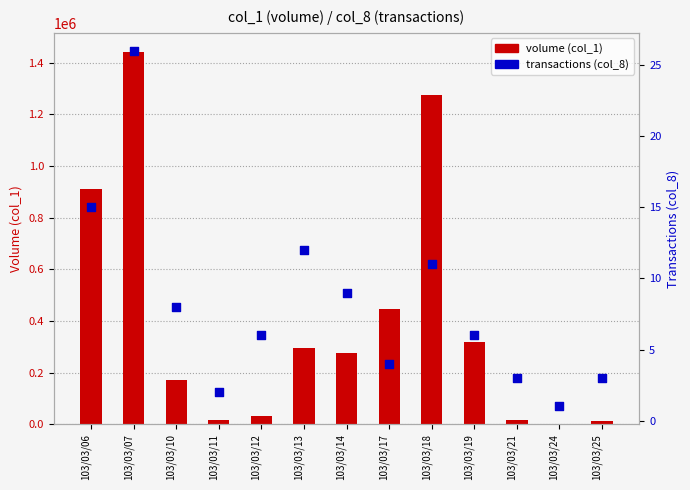

Is the value of transactions (col_8) at 103/03/14 greater than the value of volume (col_1) at 103/03/24?

No